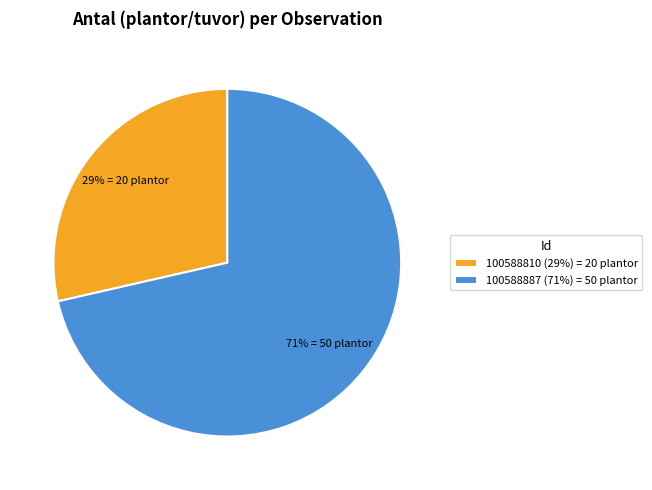

Is there a majority slice in this chart?

Yes